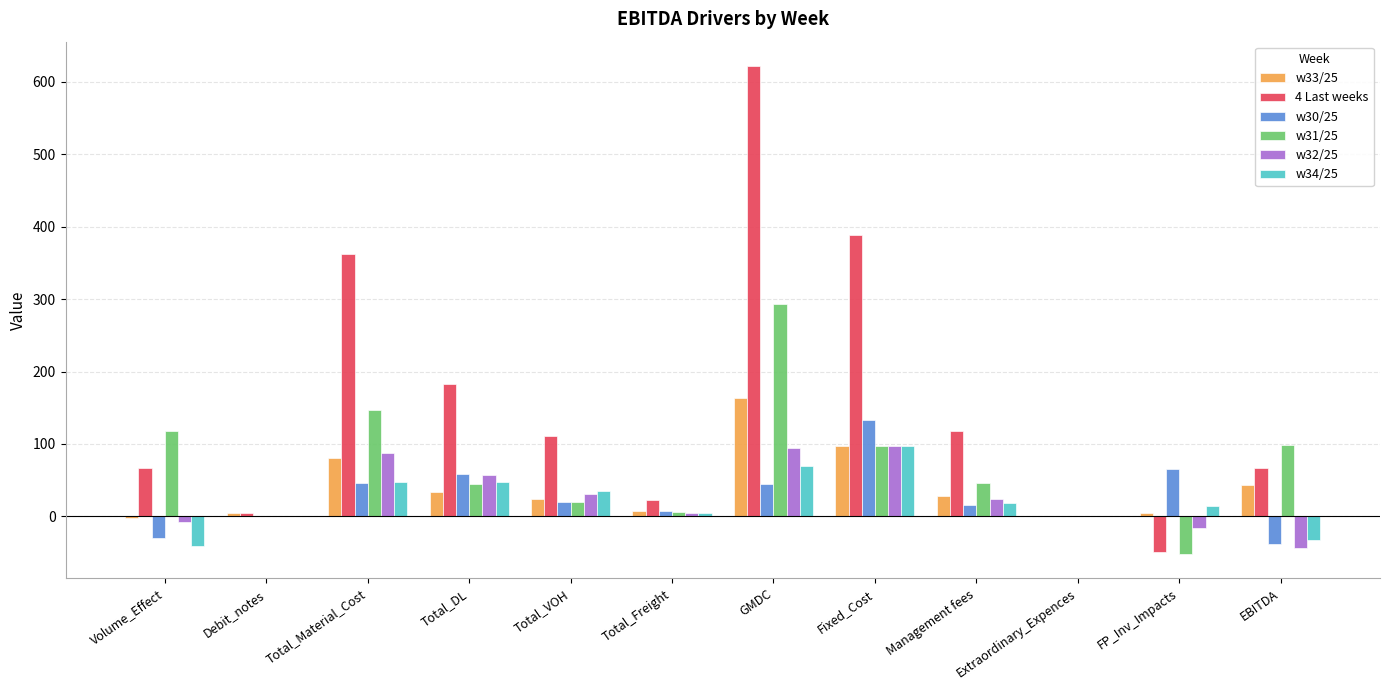

At which category is the sum across all series the highest?

GMDC